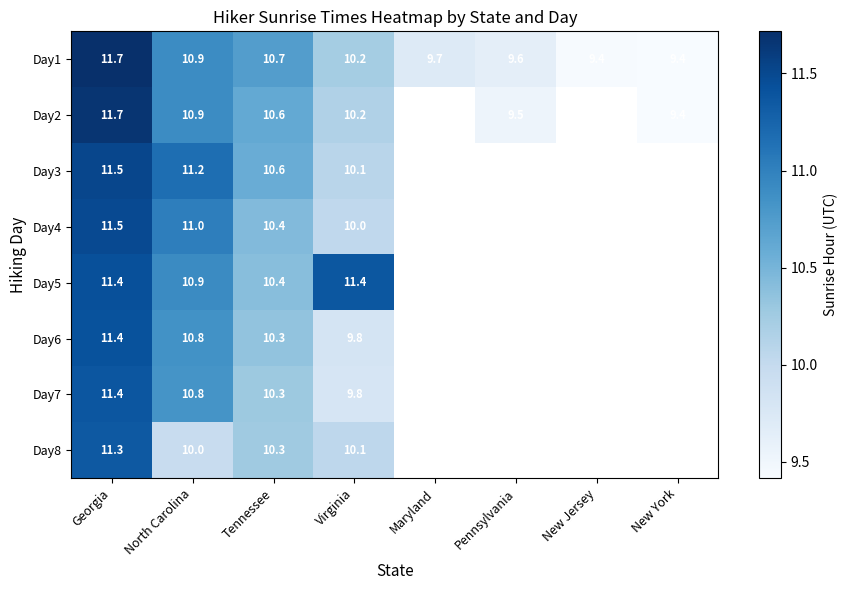

What is the difference between the second highest and minimum values in the Day7 series?

1.0